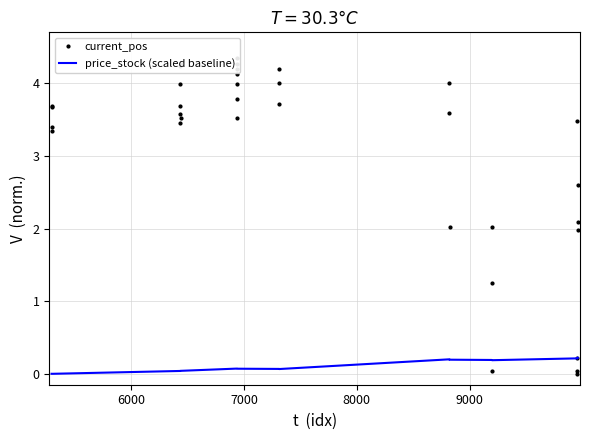

How many categories are shown in the chart?

34